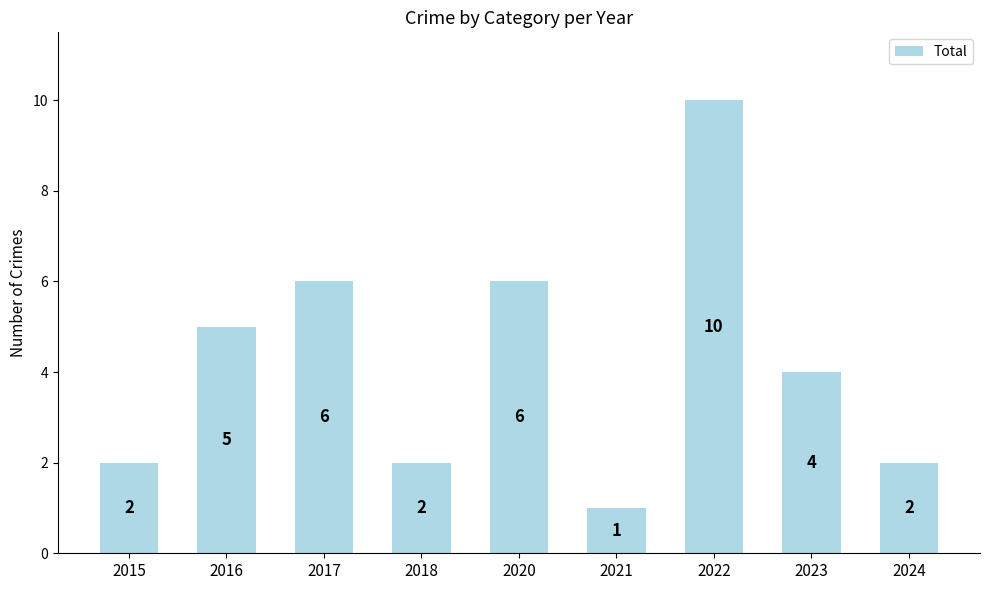

What is the sum of the values at 2015 and 2020?

8